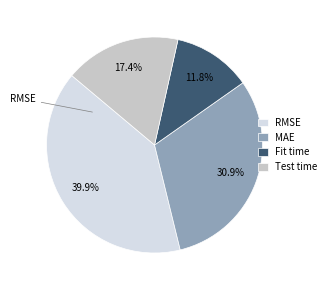

Between RMSE and Test time, which is larger?

RMSE